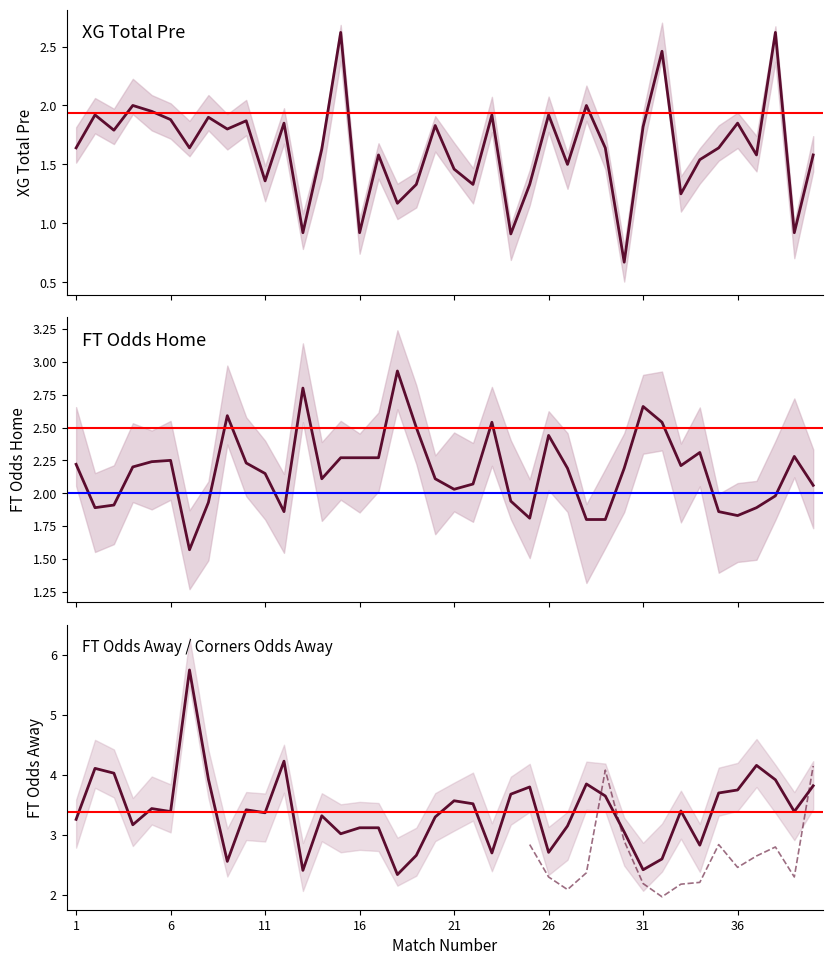

What is the total value across all series at 9?

7.0